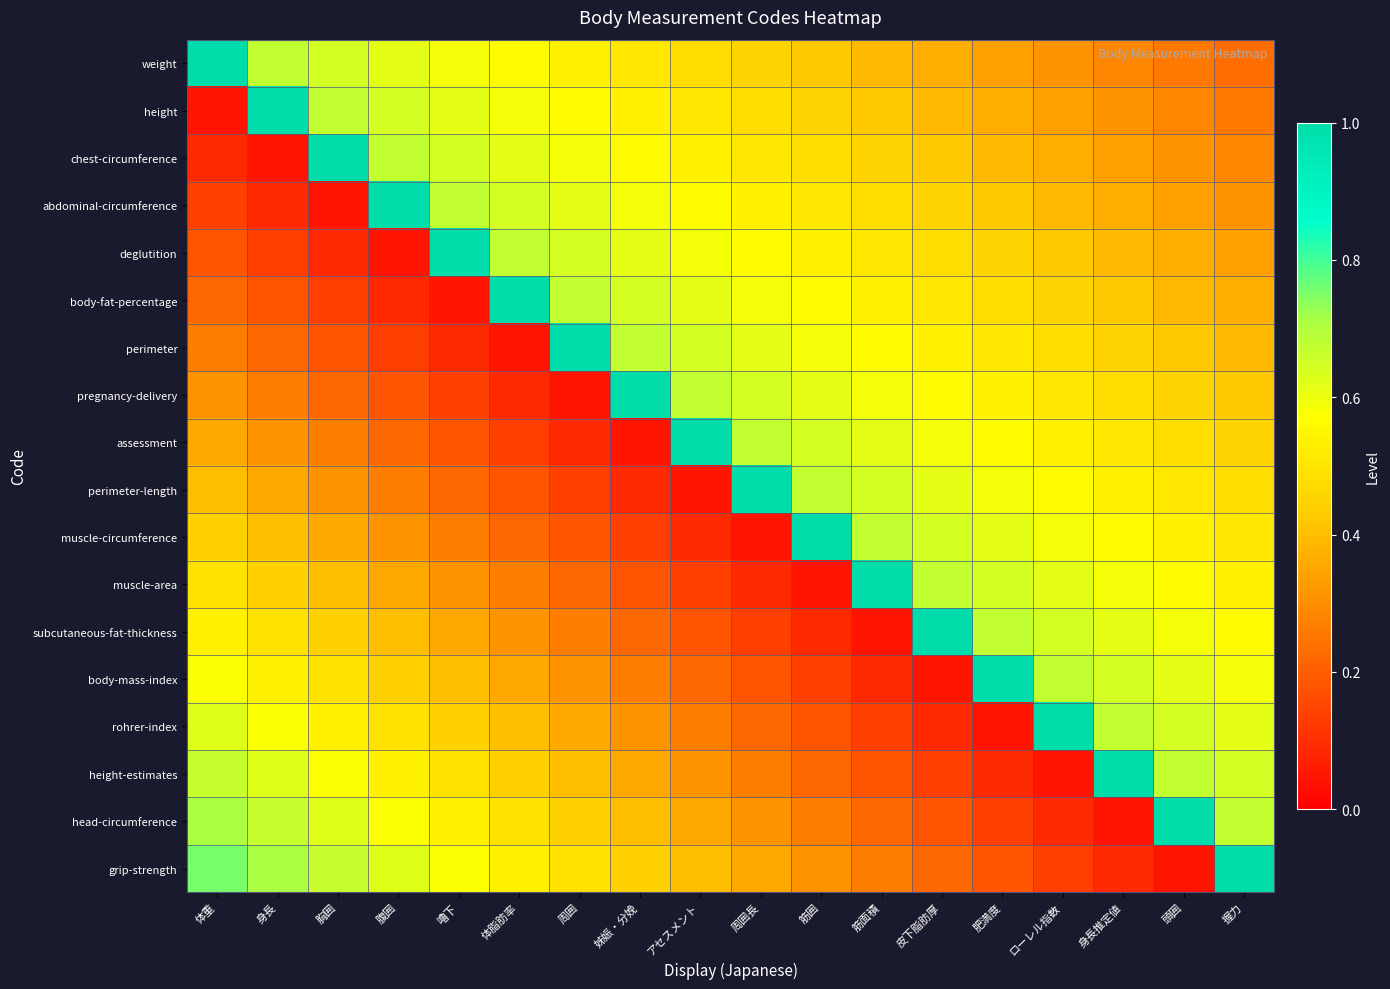

Reading left to right, what are all the values shown in this chart?

weight: 体重=1.0	身長=0.7	胸囲=0.6	腹囲=0.6	嚕下=0.6	体脂肪率=0.6	周囲=0.5	姊娠・分娩=0.5	アセスメント=0.5	周囲長=0.4	筋囲=0.4	筋面積=0.4	皮下脂肪厚=0.4	肥満度=0.3	ローレル指数=0.3	身長推定値=0.3	頭囲=0.3	握力=0.2
height: 体重=0.0	身長=1.0	胸囲=0.7	腹囲=0.6	嚕下=0.6	体脂肪率=0.6	周囲=0.6	姊娠・分娩=0.5	アセスメント=0.5	周囲長=0.5	筋囲=0.4	筋面積=0.4	皮下脂肪厚=0.4	肥満度=0.4	ローレル指数=0.3	身長推定値=0.3	頭囲=0.3	握力=0.3
chest-circumference: 体重=0.1	身長=0.0	胸囲=1.0	腹囲=0.7	嚕下=0.6	体脂肪率=0.6	周囲=0.6	姊娠・分娩=0.6	アセスメント=0.5	周囲長=0.5	筋囲=0.5	筋面積=0.4	皮下脂肪厚=0.4	肥満度=0.4	ローレル指数=0.4	身長推定値=0.3	頭囲=0.3	握力=0.3
abdominal-circumference: 体重=0.1	身長=0.1	胸囲=0.0	腹囲=1.0	嚕下=0.7	体脂肪率=0.6	周囲=0.6	姊娠・分娩=0.6	アセスメント=0.6	周囲長=0.5	筋囲=0.5	筋面積=0.5	皮下脂肪厚=0.4	肥満度=0.4	ローレル指数=0.4	身長推定値=0.4	頭囲=0.3	握力=0.3
deglutition: 体重=0.2	身長=0.1	胸囲=0.1	腹囲=0.0	嚕下=1.0	体脂肪率=0.7	周囲=0.6	姊娠・分娩=0.6	アセスメント=0.6	周囲長=0.6	筋囲=0.5	筋面積=0.5	皮下脂肪厚=0.5	肥満度=0.4	ローレル指数=0.4	身長推定値=0.4	頭囲=0.4	握力=0.3
body-fat-percentage: 体重=0.2	身長=0.2	胸囲=0.1	腹囲=0.1	嚕下=0.0	体脂肪率=1.0	周囲=0.7	姊娠・分娩=0.6	アセスメント=0.6	周囲長=0.6	筋囲=0.6	筋面積=0.5	皮下脂肪厚=0.5	肥満度=0.5	ローレル指数=0.4	身長推定値=0.4	頭囲=0.4	握力=0.4
perimeter: 体重=0.3	身長=0.2	胸囲=0.2	腹囲=0.1	嚕下=0.1	体脂肪率=0.0	周囲=1.0	姊娠・分娩=0.7	アセスメント=0.6	周囲長=0.6	筋囲=0.6	筋面積=0.6	皮下脂肪厚=0.5	肥満度=0.5	ローレル指数=0.5	身長推定値=0.4	頭囲=0.4	握力=0.4
pregnancy-delivery: 体重=0.3	身長=0.3	胸囲=0.2	腹囲=0.2	嚕下=0.1	体脂肪率=0.1	周囲=0.0	姊娠・分娩=1.0	アセスメント=0.7	周囲長=0.6	筋囲=0.6	筋面積=0.6	皮下脂肪厚=0.6	肥満度=0.5	ローレル指数=0.5	身長推定値=0.5	頭囲=0.4	握力=0.4
assessment: 体重=0.4	身長=0.3	胸囲=0.3	腹囲=0.2	嚕下=0.2	体脂肪率=0.1	周囲=0.1	姊娠・分娩=0.0	アセスメント=1.0	周囲長=0.7	筋囲=0.6	筋面積=0.6	皮下脂肪厚=0.6	肥満度=0.6	ローレル指数=0.5	身長推定値=0.5	頭囲=0.5	握力=0.4
perimeter-length: 体重=0.4	身長=0.4	胸囲=0.3	腹囲=0.3	嚕下=0.2	体脂肪率=0.2	周囲=0.1	姊娠・分娩=0.1	アセスメント=0.0	周囲長=1.0	筋囲=0.7	筋面積=0.6	皮下脂肪厚=0.6	肥満度=0.6	ローレル指数=0.6	身長推定値=0.5	頭囲=0.5	握力=0.5
muscle-circumference: 体重=0.4	身長=0.4	胸囲=0.4	腹囲=0.3	嚕下=0.3	体脂肪率=0.2	周囲=0.2	姊娠・分娩=0.1	アセスメント=0.1	周囲長=0.0	筋囲=1.0	筋面積=0.7	皮下脂肪厚=0.6	肥満度=0.6	ローレル指数=0.6	身長推定値=0.6	頭囲=0.5	握力=0.5
muscle-area: 体重=0.5	身長=0.4	胸囲=0.4	腹囲=0.4	嚕下=0.3	体脂肪率=0.3	周囲=0.2	姊娠・分娩=0.2	アセスメント=0.1	周囲長=0.1	筋囲=0.0	筋面積=1.0	皮下脂肪厚=0.7	肥満度=0.6	ローレル指数=0.6	身長推定値=0.6	頭囲=0.6	握力=0.5
subcutaneous-fat-thickness: 体重=0.5	身長=0.5	胸囲=0.4	腹囲=0.4	嚕下=0.4	体脂肪率=0.3	周囲=0.3	姊娠・分娩=0.2	アセスメント=0.2	周囲長=0.1	筋囲=0.1	筋面積=0.0	皮下脂肪厚=1.0	肥満度=0.7	ローレル指数=0.6	身長推定値=0.6	頭囲=0.6	握力=0.6
body-mass-index: 体重=0.6	身長=0.5	胸囲=0.5	腹囲=0.4	嚕下=0.4	体脂肪率=0.4	周囲=0.3	姊娠・分娩=0.3	アセスメント=0.2	周囲長=0.2	筋囲=0.1	筋面積=0.1	皮下脂肪厚=0.0	肥満度=1.0	ローレル指数=0.7	身長推定値=0.6	頭囲=0.6	握力=0.6
rohrer-index: 体重=0.6	身長=0.6	胸囲=0.5	腹囲=0.5	嚕下=0.4	体脂肪率=0.4	周囲=0.4	姊娠・分娩=0.3	アセスメント=0.3	周囲長=0.2	筋囲=0.2	筋面積=0.1	皮下脂肪厚=0.1	肥満度=0.0	ローレル指数=1.0	身長推定値=0.7	頭囲=0.6	握力=0.6
height-estimates: 体重=0.7	身長=0.6	胸囲=0.6	腹囲=0.5	嚕下=0.5	体脂肪率=0.4	周囲=0.4	姊娠・分娩=0.4	アセスメント=0.3	周囲長=0.3	筋囲=0.2	筋面積=0.2	皮下脂肪厚=0.1	肥満度=0.1	ローレル指数=0.0	身長推定値=1.0	頭囲=0.7	握力=0.6
head-circumference: 体重=0.7	身長=0.7	胸囲=0.6	腹囲=0.6	嚕下=0.5	体脂肪率=0.5	周囲=0.4	姊娠・分娩=0.4	アセスメント=0.4	周囲長=0.3	筋囲=0.3	筋面積=0.2	皮下脂肪厚=0.2	肥満度=0.1	ローレル指数=0.1	身長推定値=0.0	頭囲=1.0	握力=0.7
grip-strength: 体重=0.8	身長=0.7	胸囲=0.7	腹囲=0.6	嚕下=0.6	体脂肪率=0.5	周囲=0.5	姊娠・分娩=0.4	アセスメント=0.4	周囲長=0.4	筋囲=0.3	筋面積=0.3	皮下脂肪厚=0.2	肥満度=0.2	ローレル指数=0.1	身長推定値=0.1	頭囲=0.0	握力=1.0